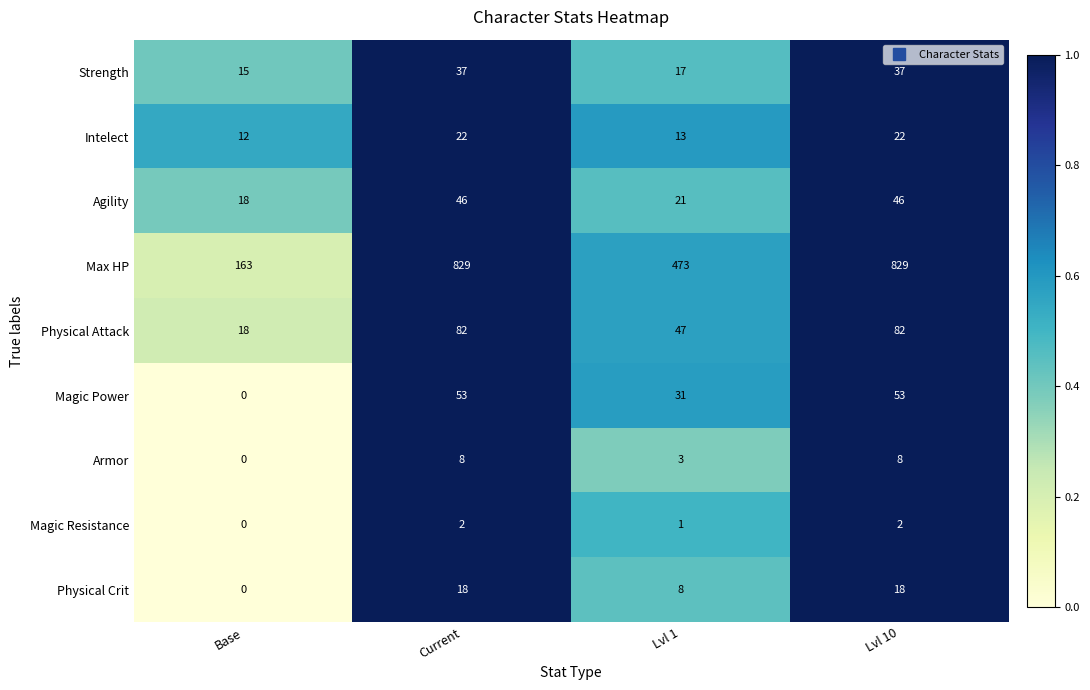

Count the number of categories in the chart.

4